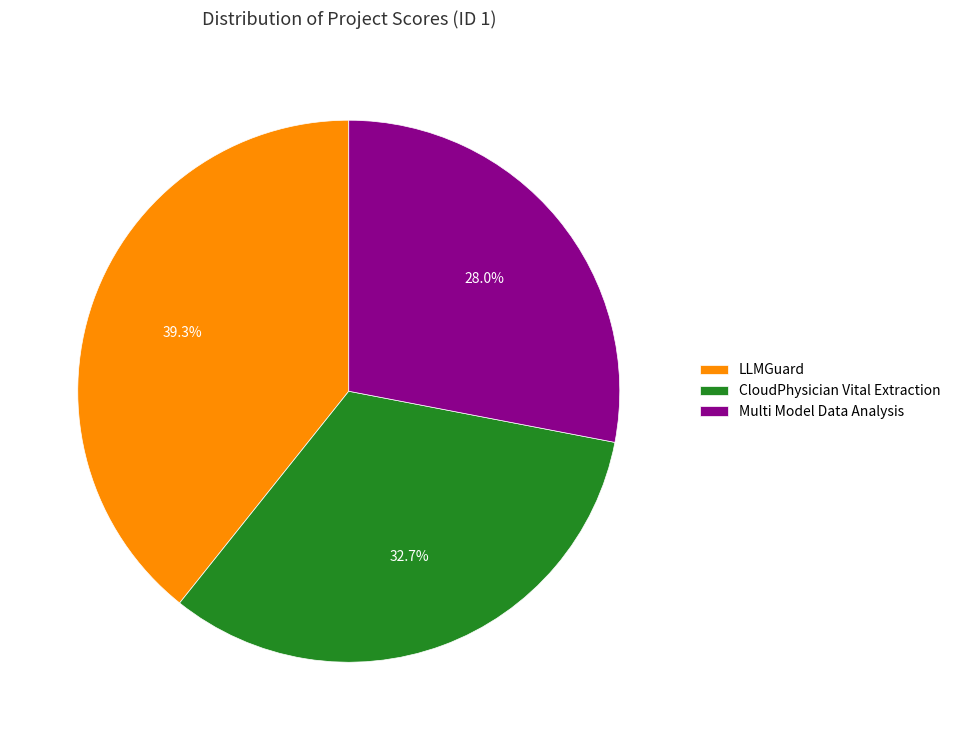

What is the smallest slice in the pie chart?

Multi Model Data Analysis